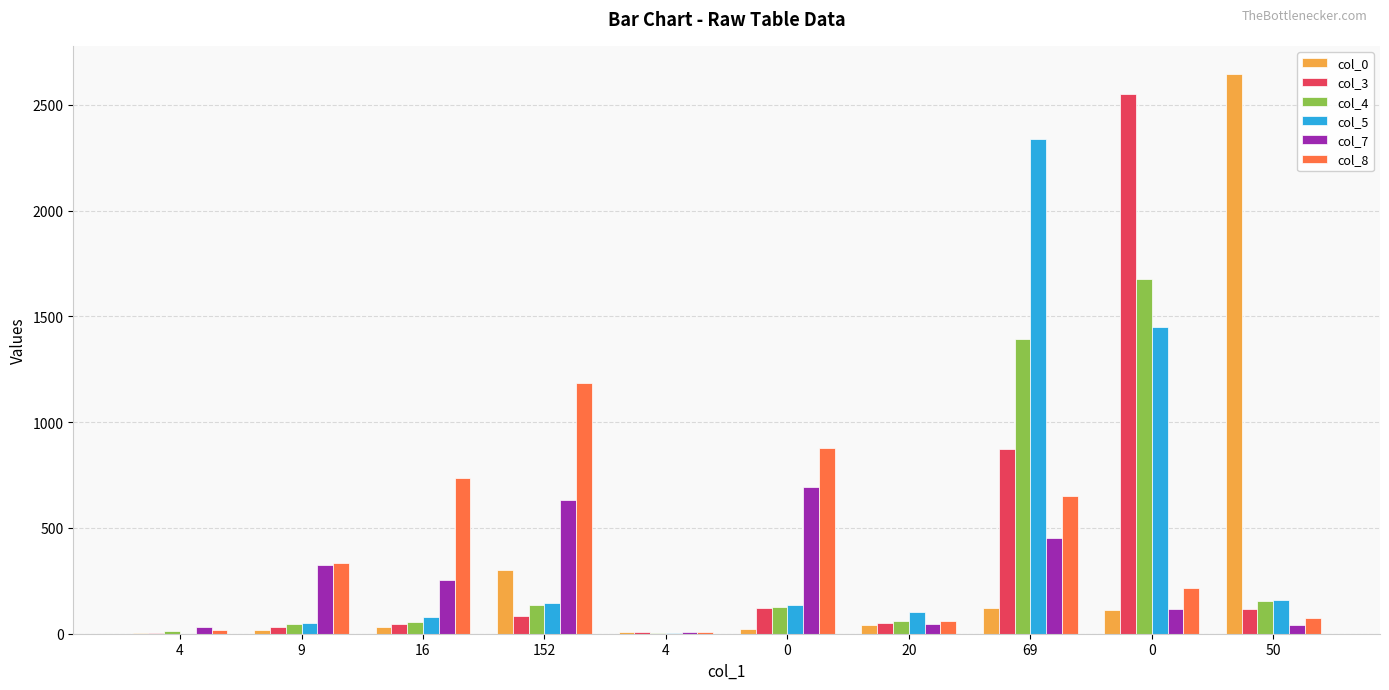

Are the bars grouped side by side (vs. stacked)?

Yes